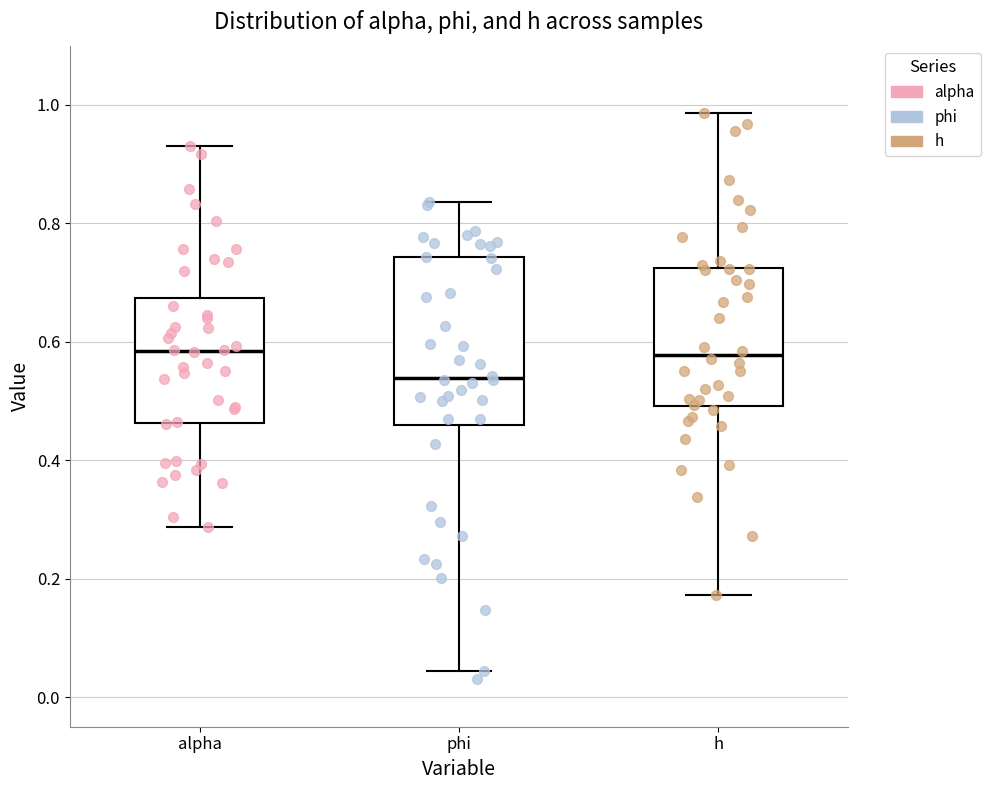

Reading left to right, read every box against the y-axis: the position of its median line, the range the box covers, and the ends of its whiskers. The values are not printed on the chart, so give them approximately, as read against the axis.

alpha: median 0.58, box 0.46 to 0.68, whiskers 0.28 to 0.94
phi: median 0.54, box 0.46 to 0.74, whiskers 0.04 to 0.84
h: median 0.58, box 0.50 to 0.72, whiskers 0.18 to 0.98